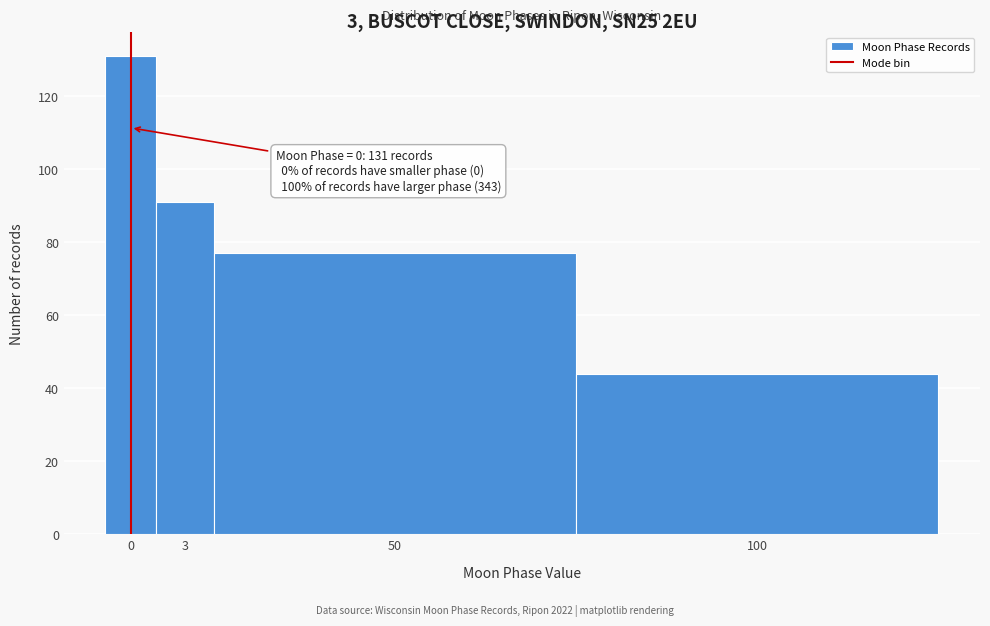

Reading right to left, transcribe all the data shown in this chart.

100=44	50=77	3=91	0=131